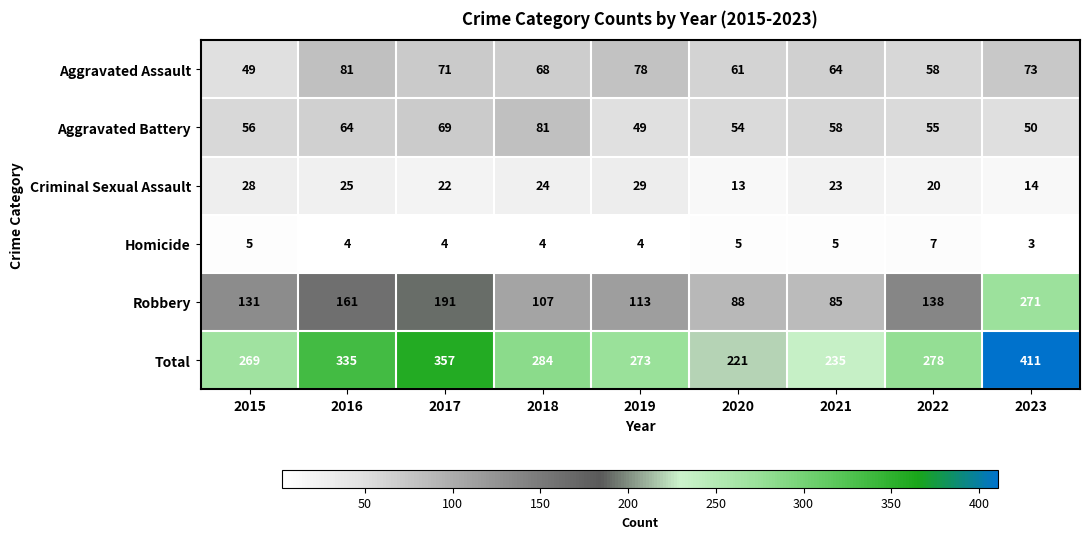

List the labels in order of Criminal Sexual Assault value, largest first.

2019, 2015, 2016, 2018, 2021, 2017, 2022, 2023, 2020